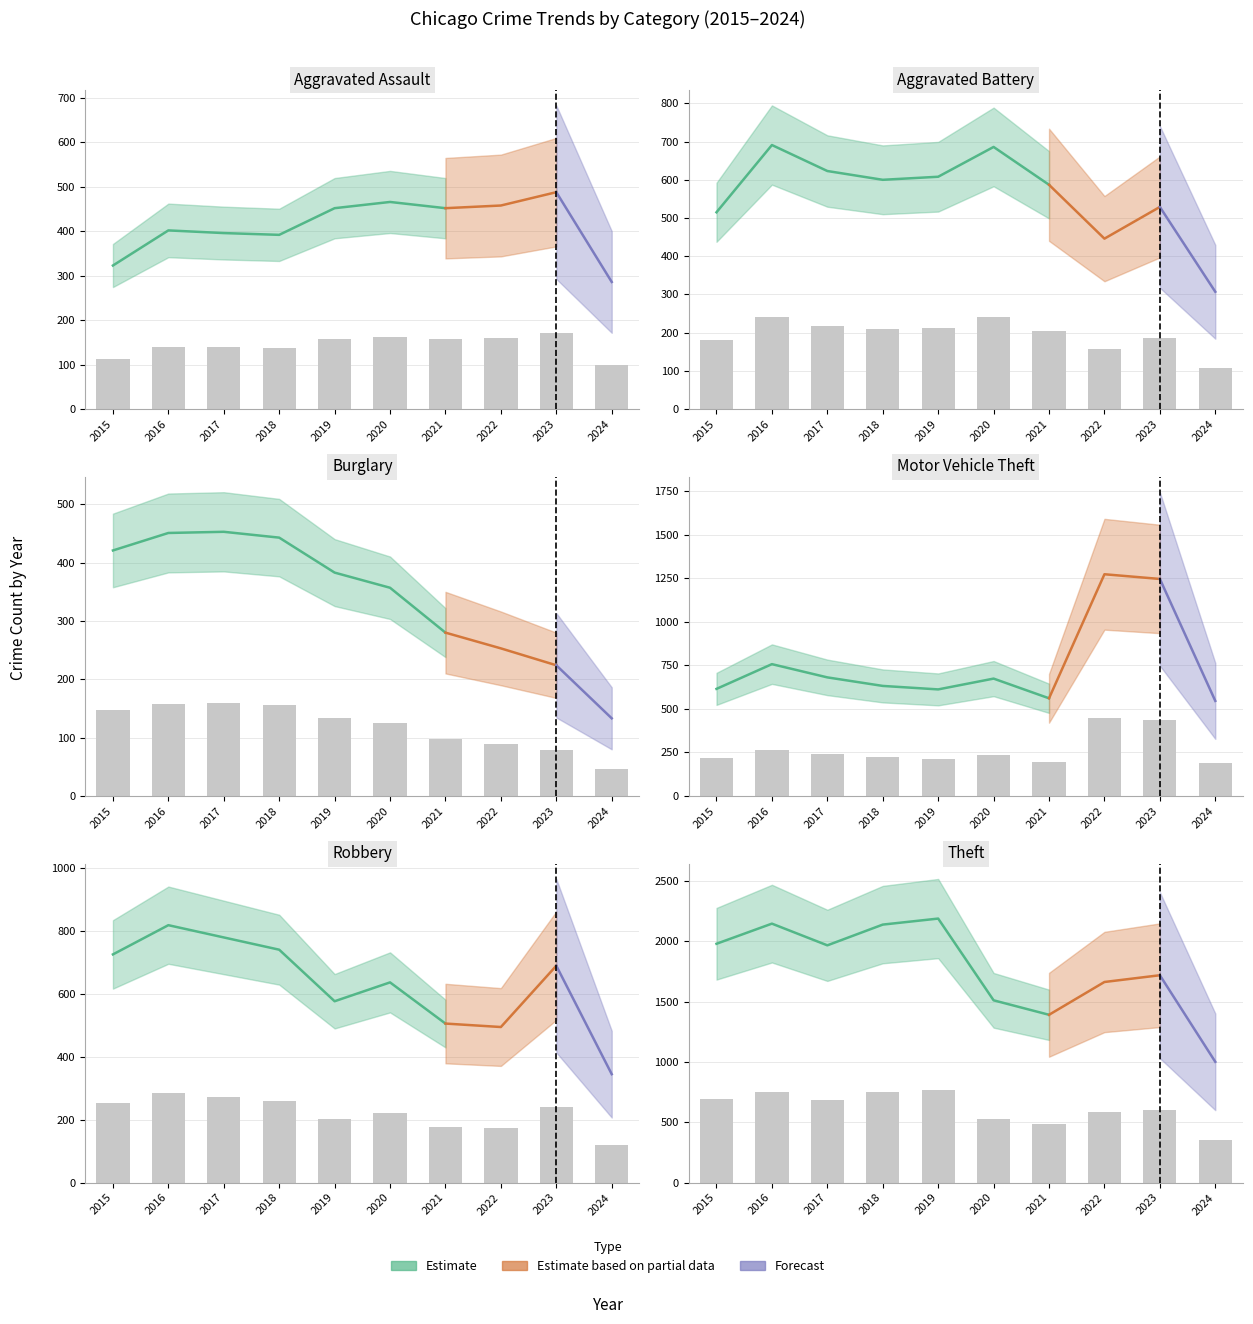

True or false: Motor Vehicle Theft has a value of 190.8 at 2024.

True